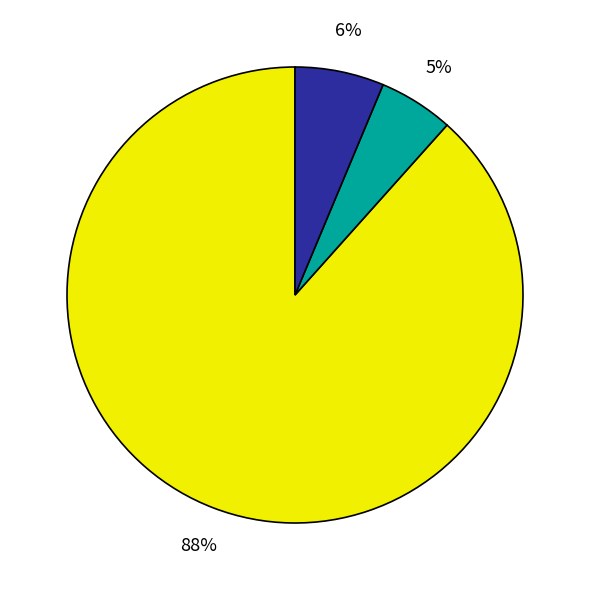

To the nearest percent, what is the average slice percentage?

33%